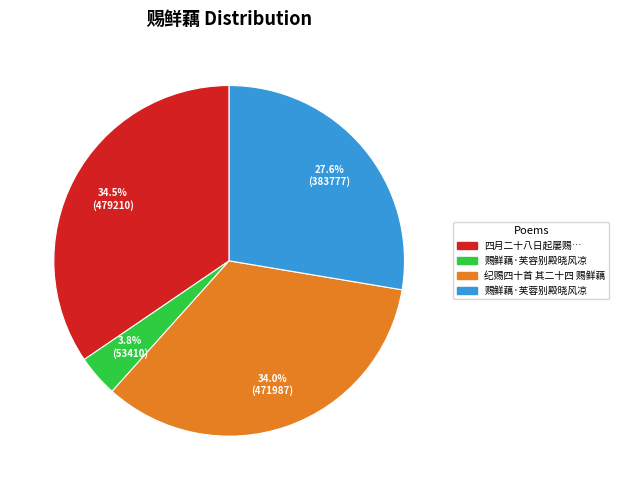

Does any single category account for the majority?

No